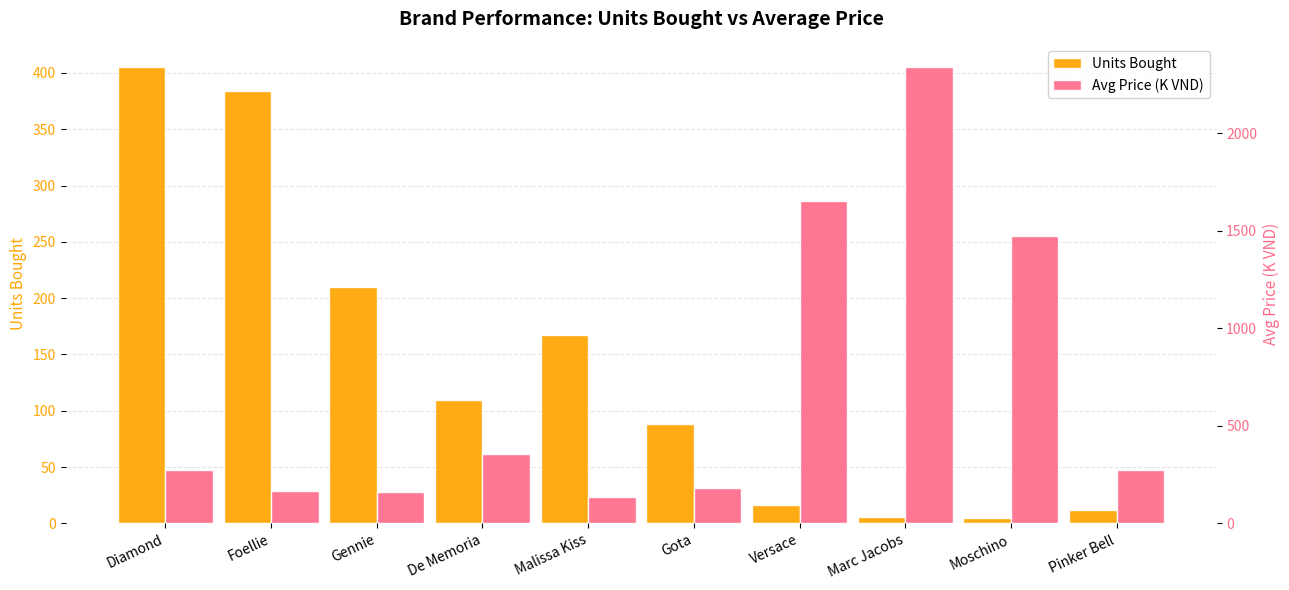

How many categories are shown in the chart?

10